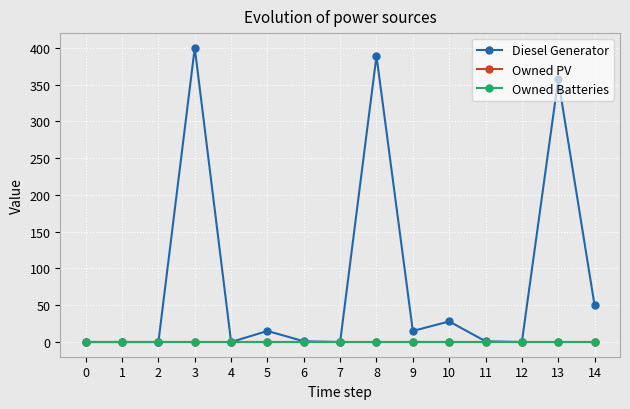

Is this an area chart (filled region under the line)?

No